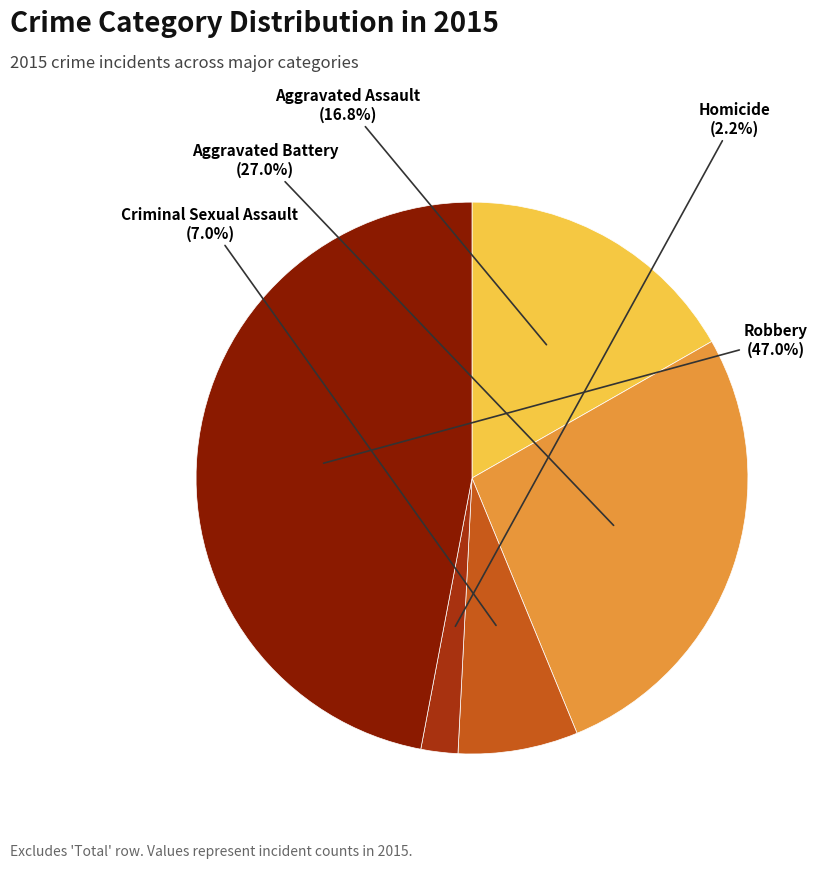

True or false: Criminal Sexual Assault accounts for 1% of the total.

False